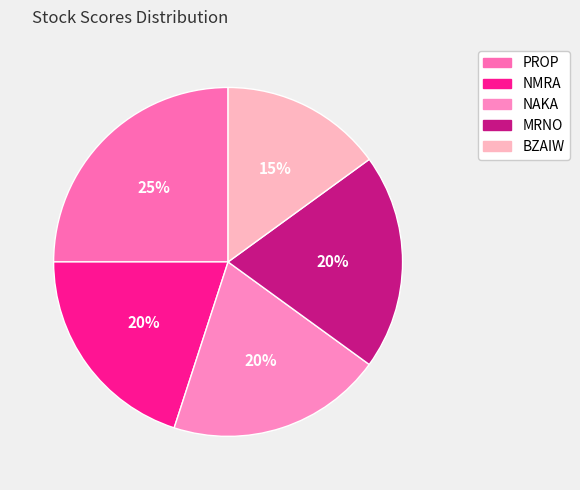

Count the number of slices in the pie.

5